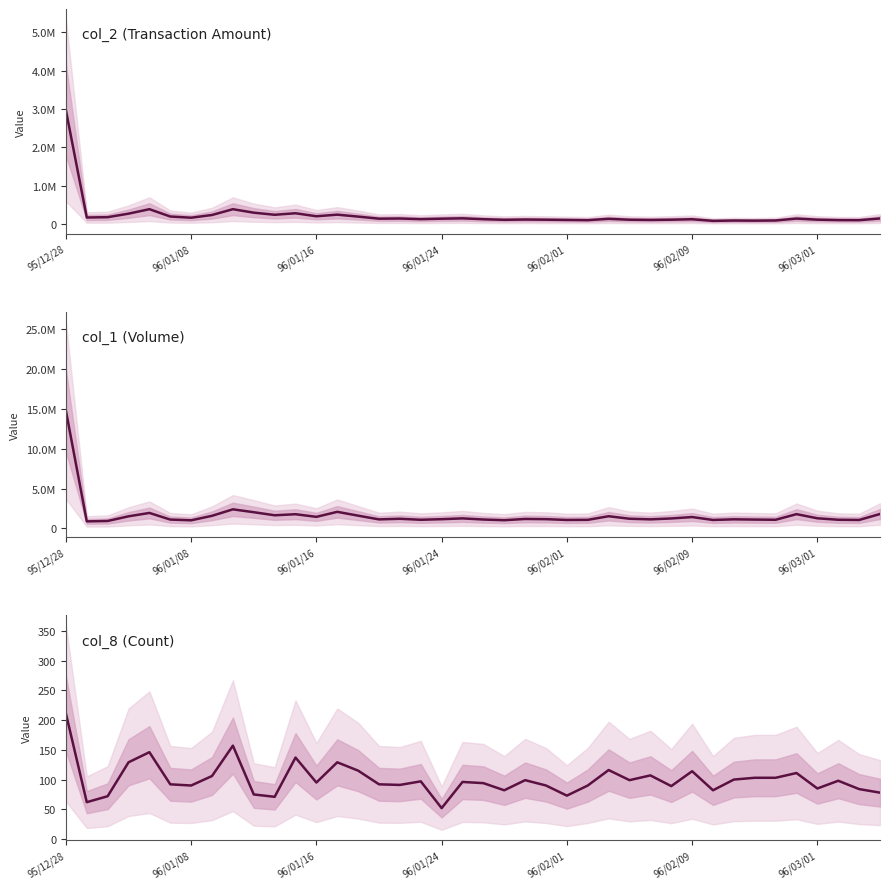

Is it true that col_2 (Transaction Amount) equals 149404 at 29?

False